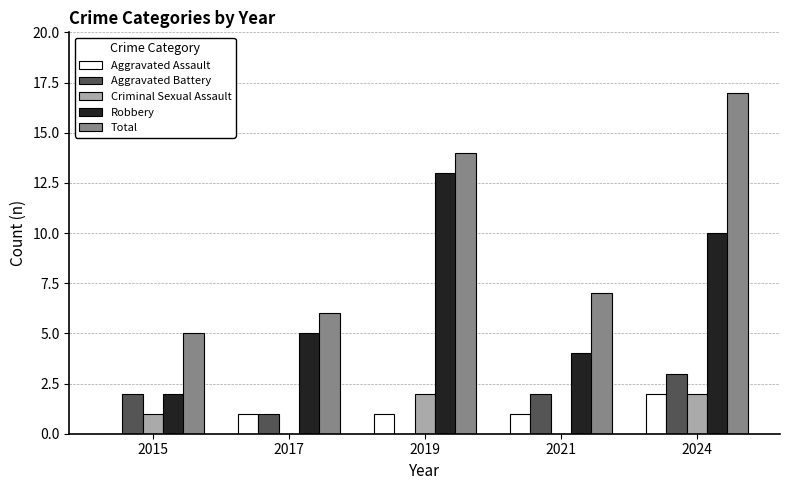

How many distinct data groups are displayed?

5